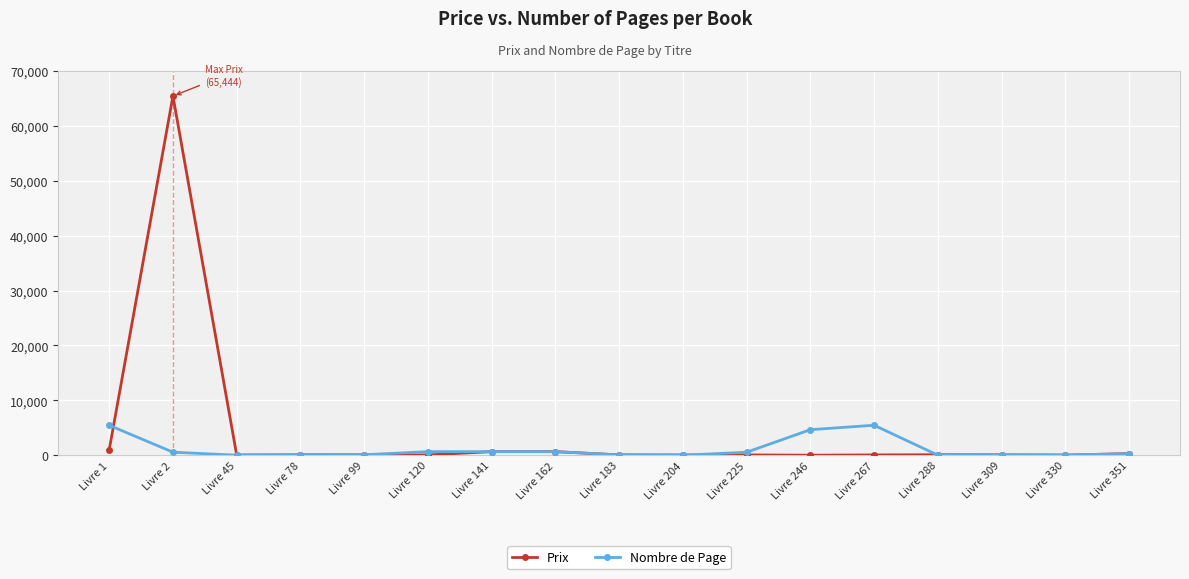

What is the approximate value of Prix at Livre 78?

78.0